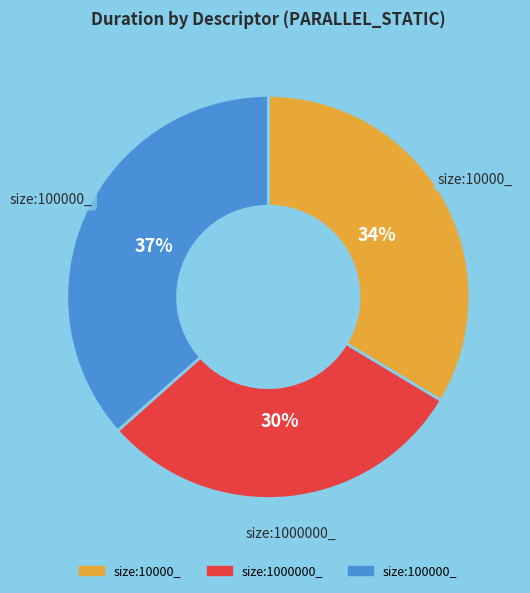

Combined, do size:100000_ and size:10000_ account for over 50%?

Yes